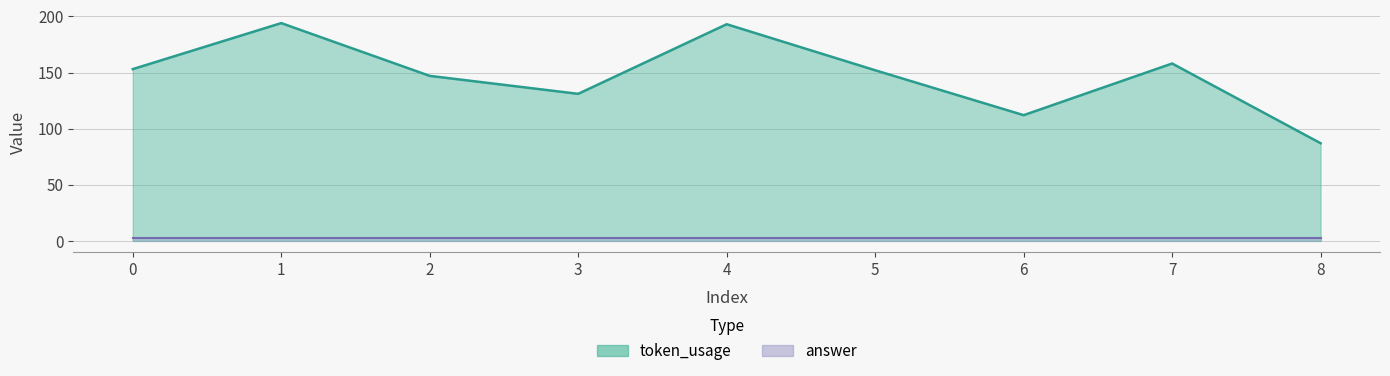

How many data points are above 152?

4